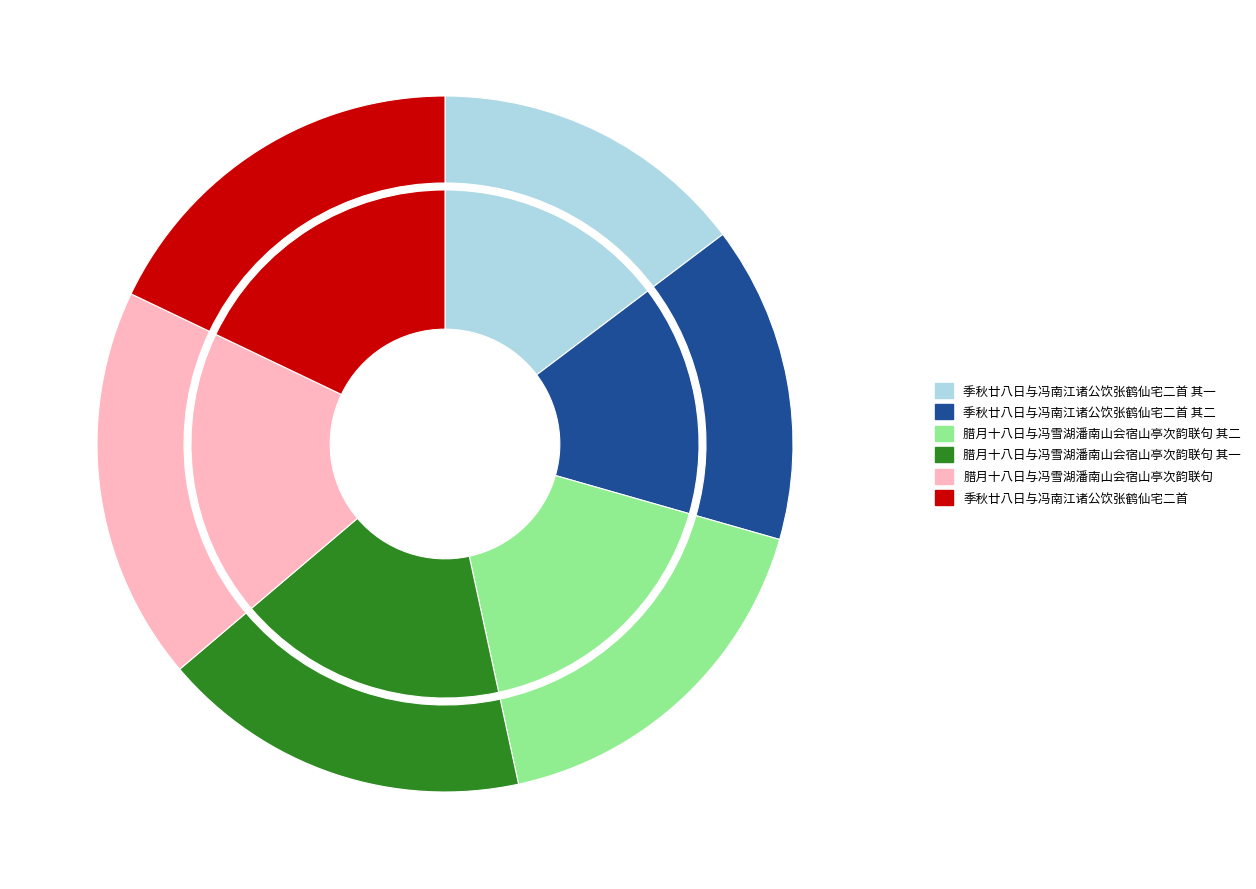

To the nearest percent, what is the difference between the largest and smallest slice percentages?

4%